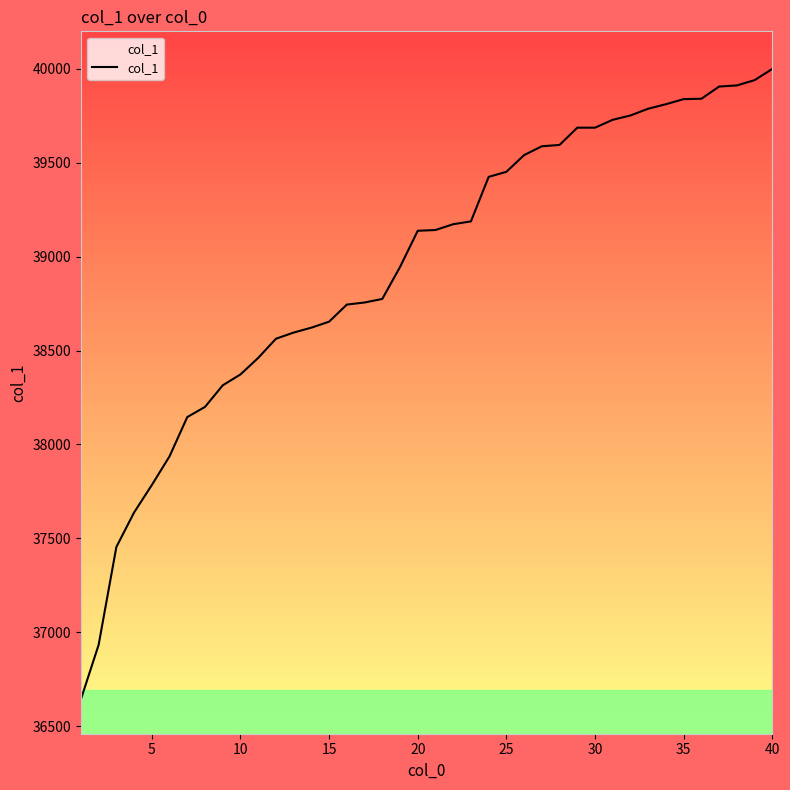

What is the maximum value shown in the chart?

40000